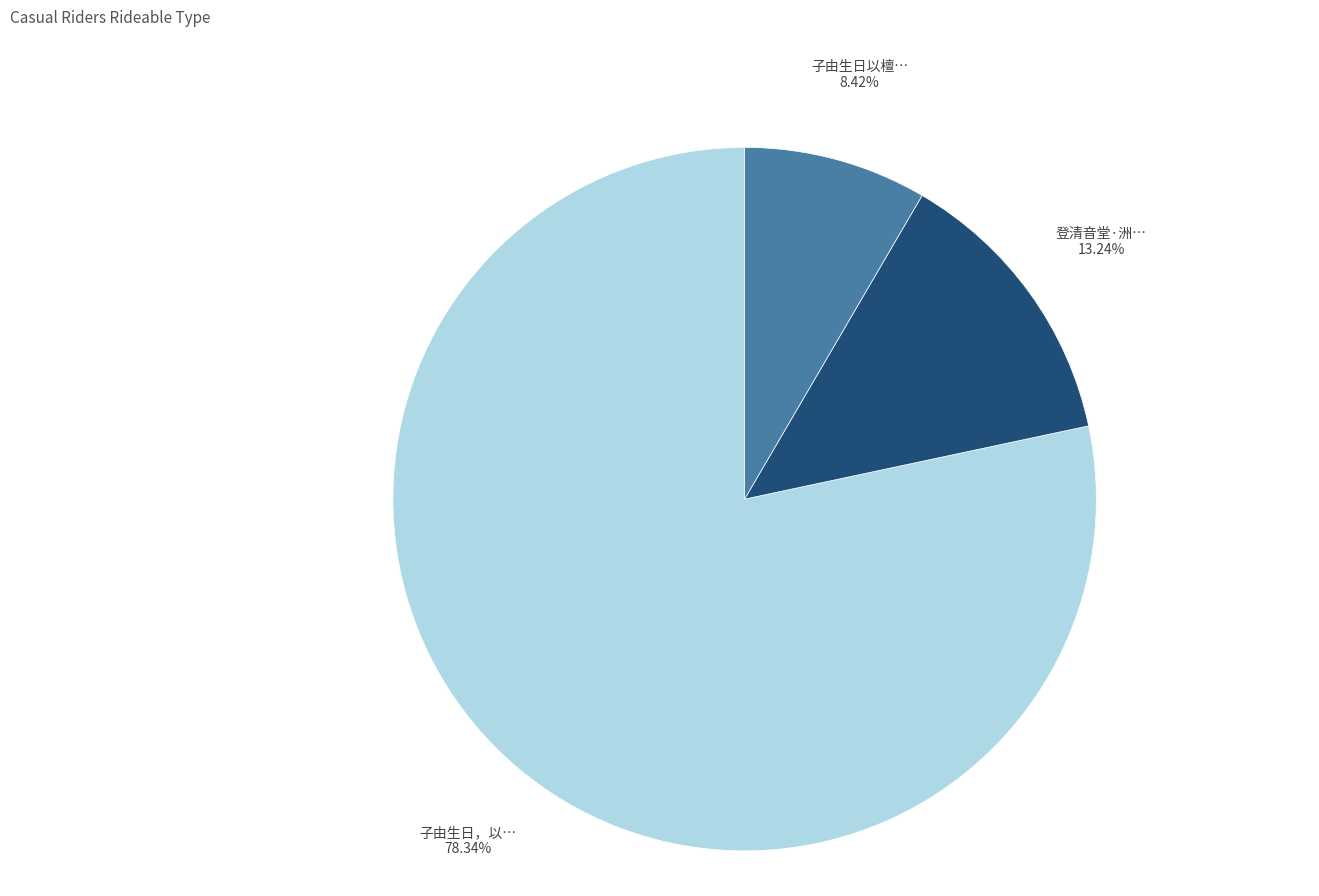

Does any single category account for the majority?

Yes